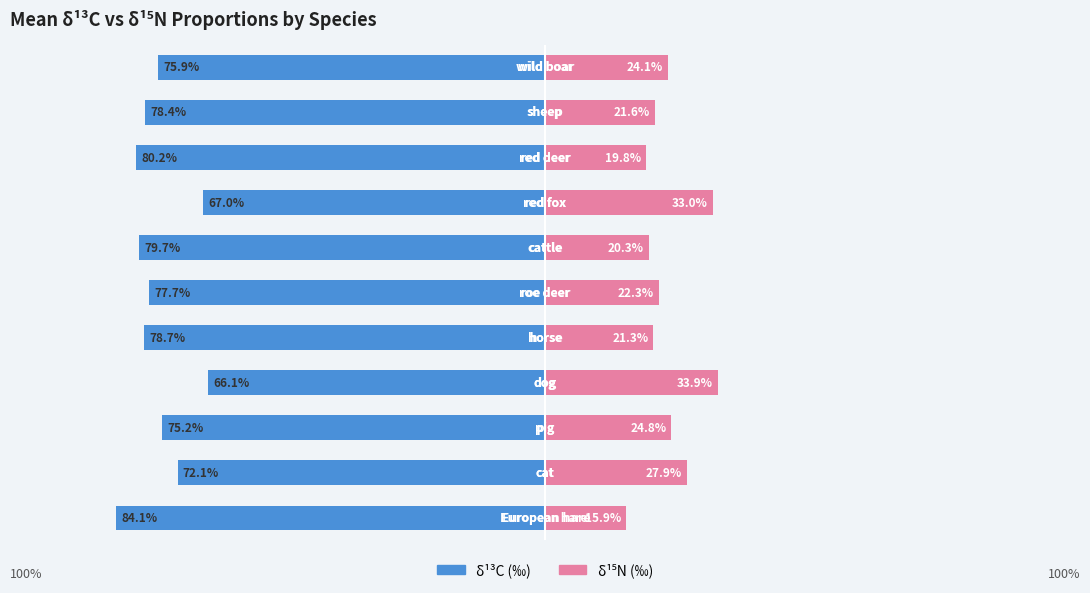

How many values in the delta15N (‰) series are below 22?

5